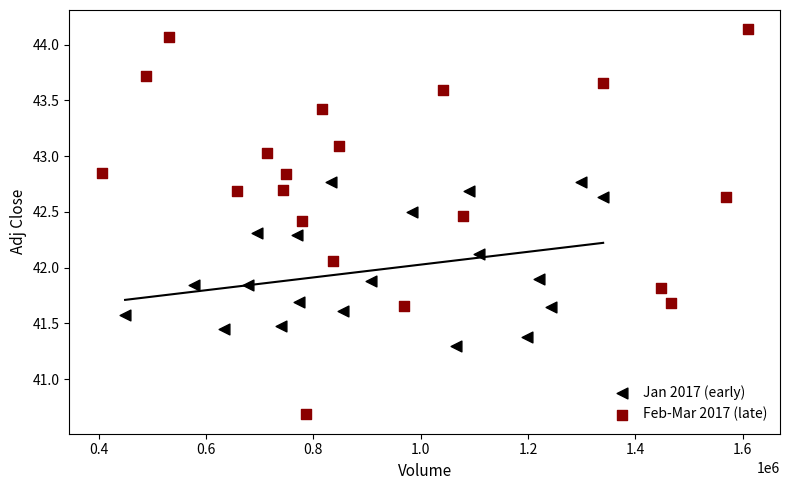

Which series reaches the minimum Y coordinate?

Feb-Mar 2017 (late)